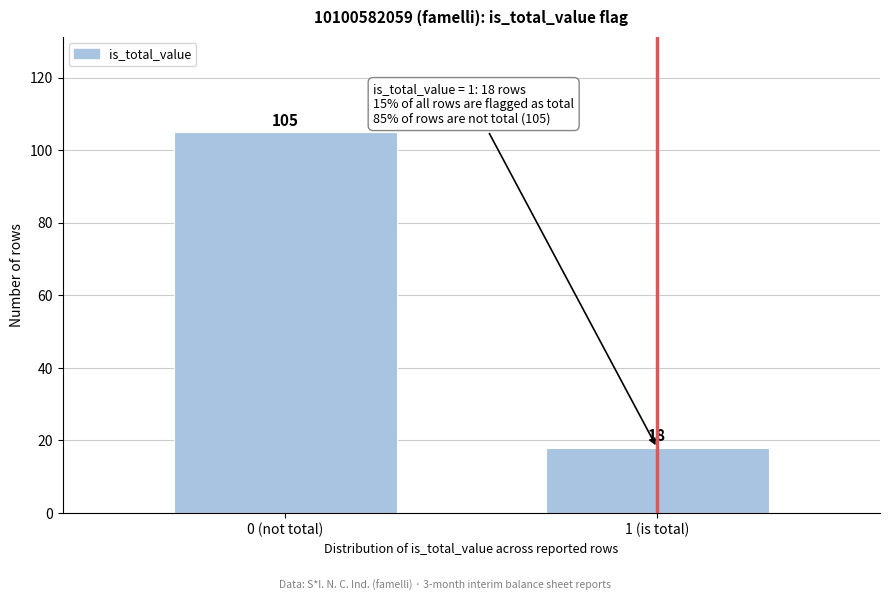

Reading left to right, extract all data points from this chart.

0 (not total)=105	1 (is total)=18